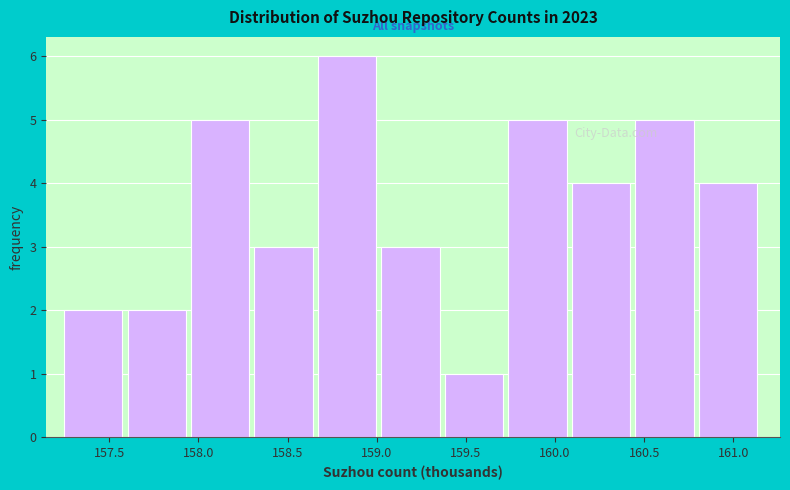

Over which range of the x-axis is the bar tallest?

158.65 to 159.05